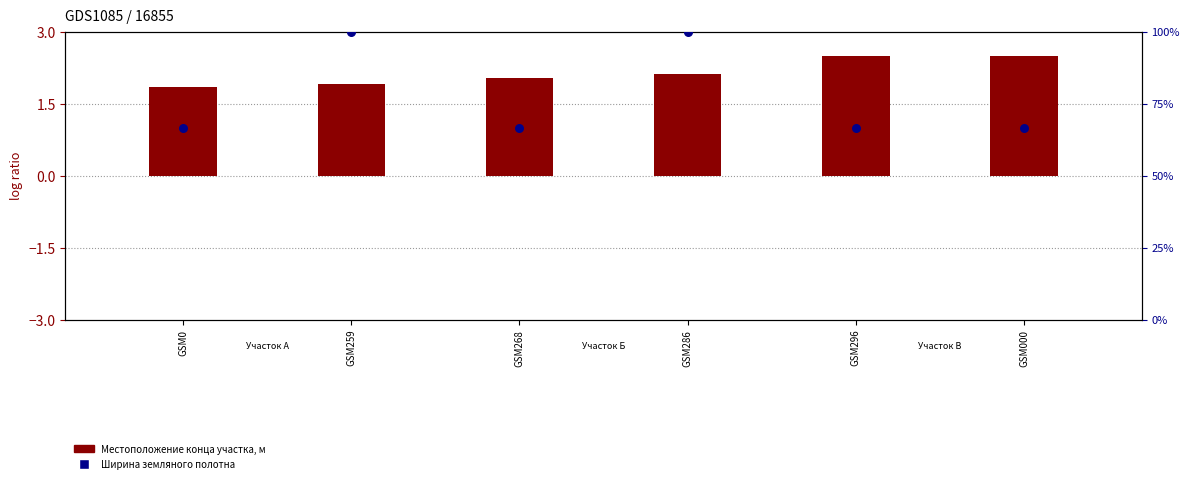

What is the total value across all series at GSM296?

69.2